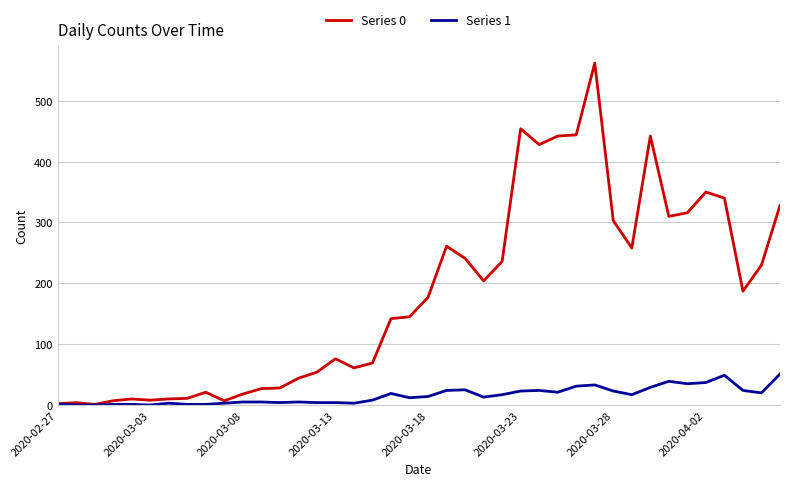

What is the maximum value shown in the chart?

562